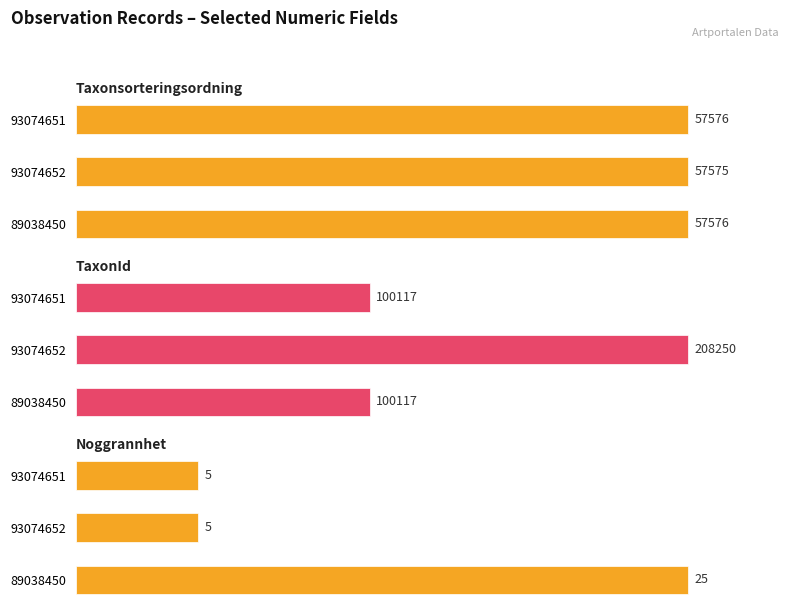

The TaxonId series shows 28.4 at 93074651. True or false?

False